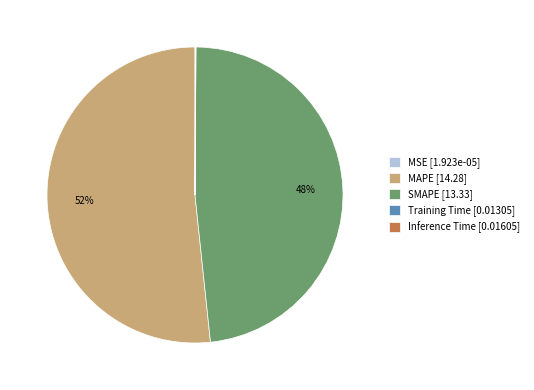

Is there any slice that represents more than half of the pie?

Yes